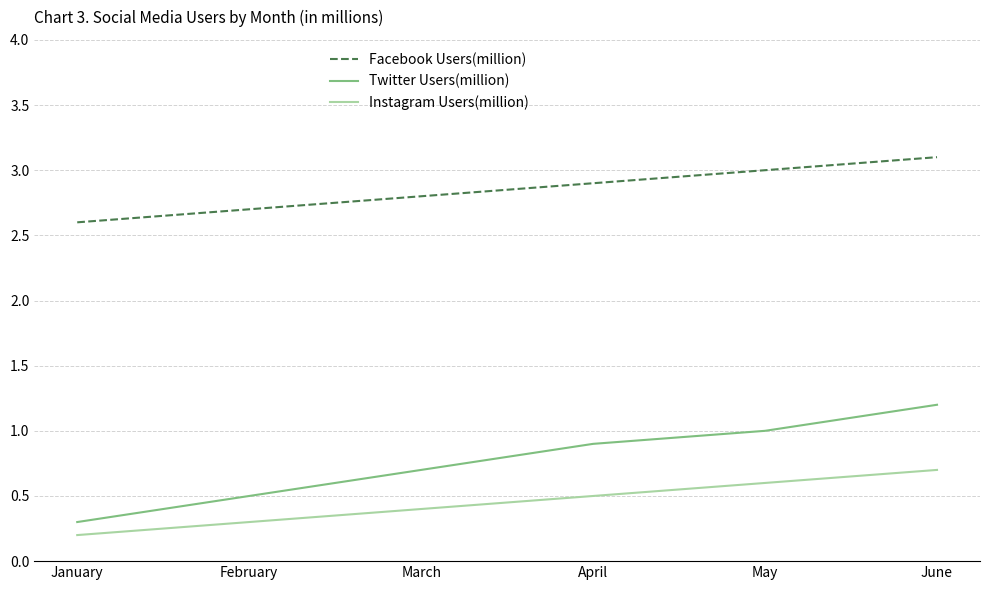

What is the total value across all series at January?

3.1